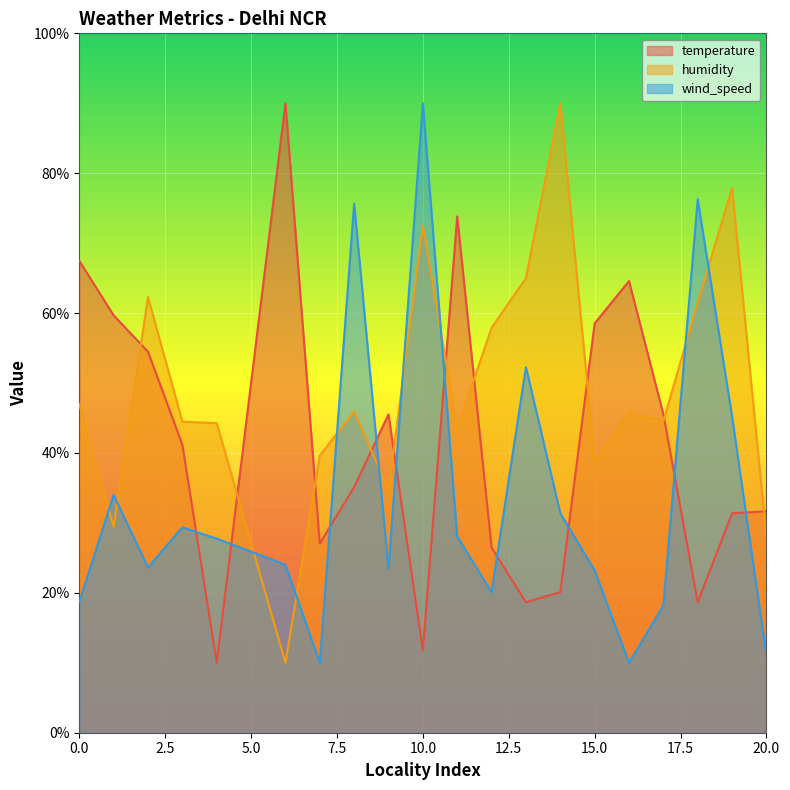

What is the difference between the highest and lowest values at 2?

38.7